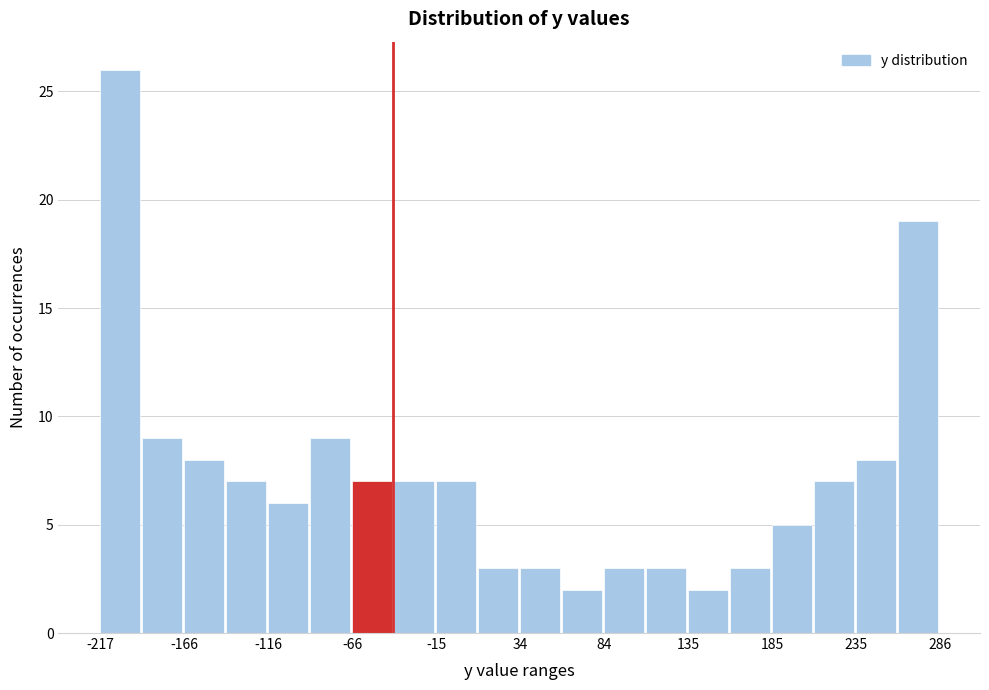

Around what value on the x-axis is the tallest bar? Give the approximate position of its centre, as read against the axis.

-210